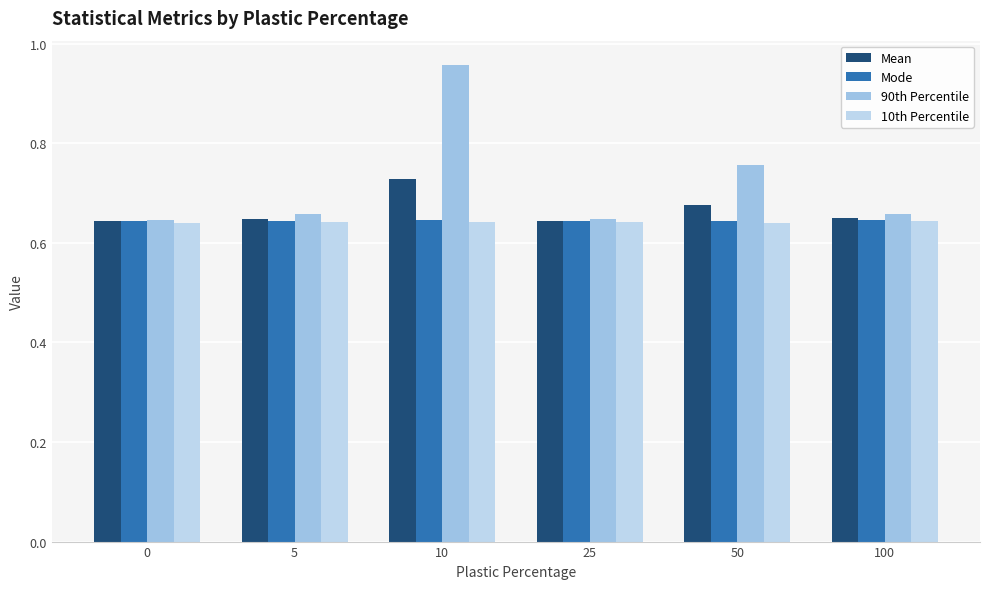

Which category has the highest value in the Mode series?

100